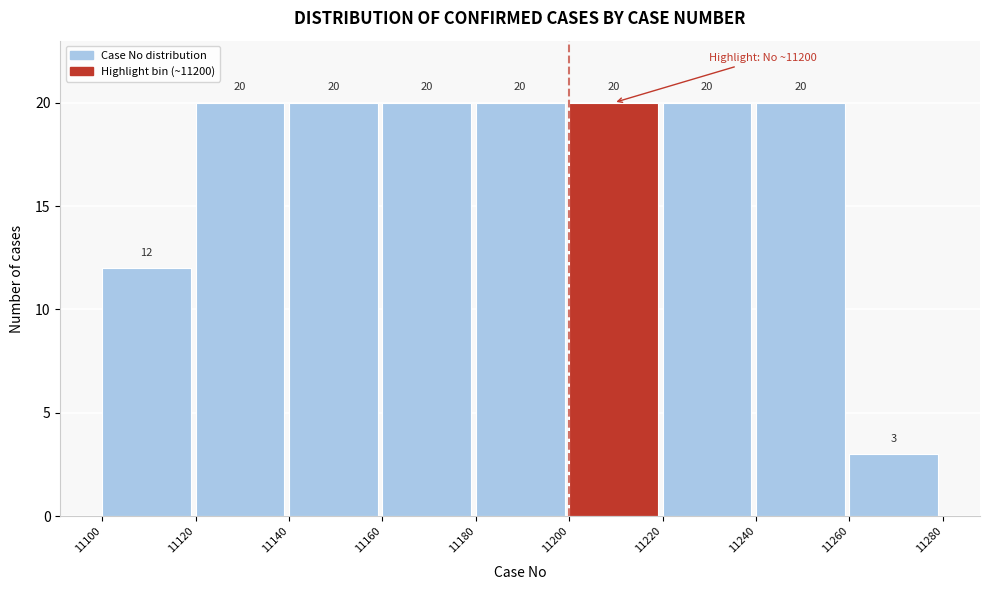

How tall is the bar that spans 11200 to 11220 on the x-axis?

20